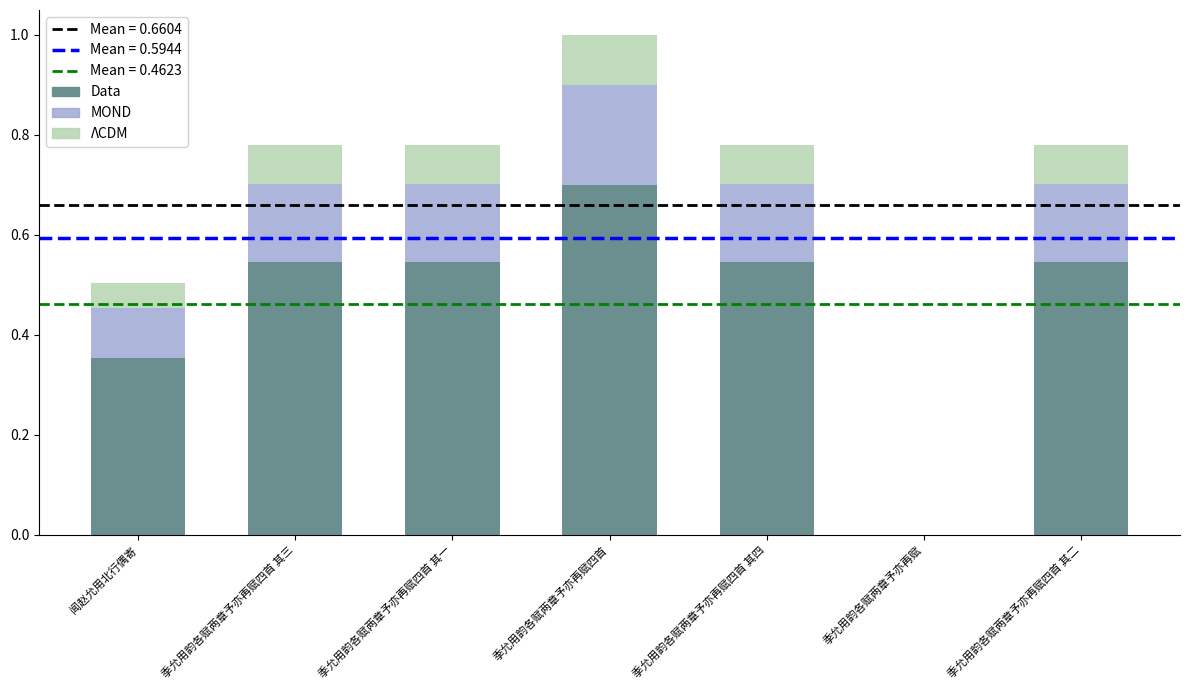

What is the sum of the Data values at 季允用韵各赋两章予亦再赋四首 and 闻赵允用北行偶寄?

1.1